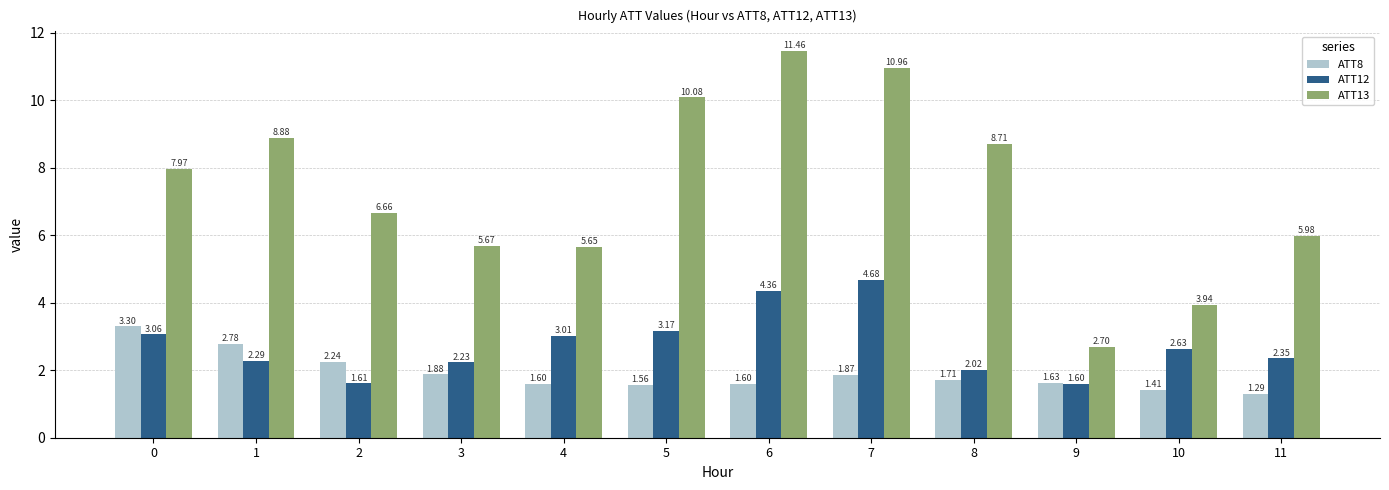

The value of ATT8 at 10 is 2.0. True or false?

False